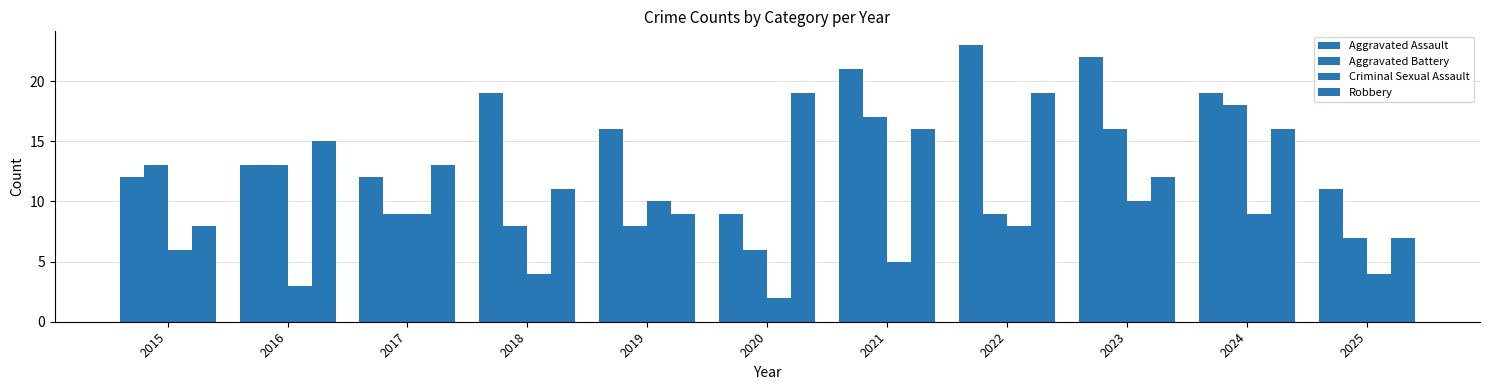

The value of Aggravated Assault at 2024 is 28. True or false?

False